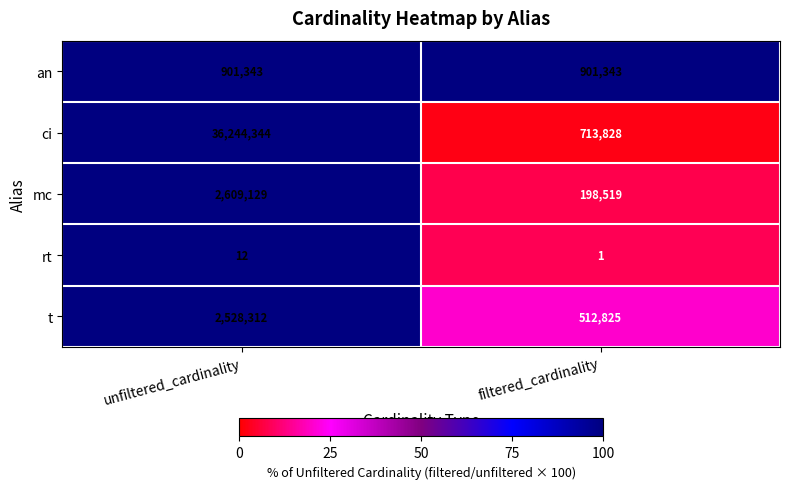

The value of t at filtered_cardinality is 246120. True or false?

False